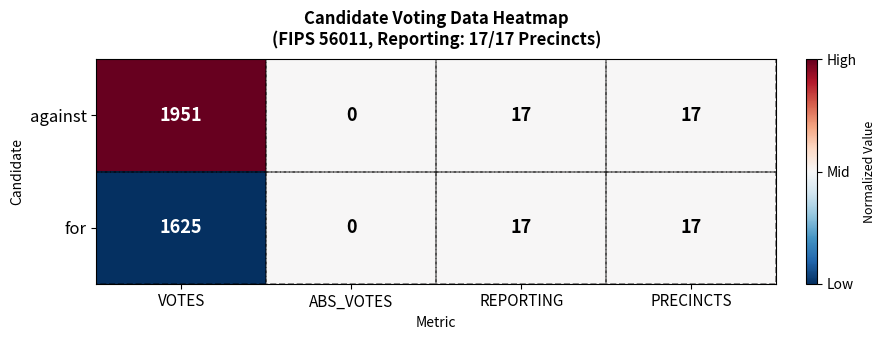

How many distinct data groups are displayed?

2